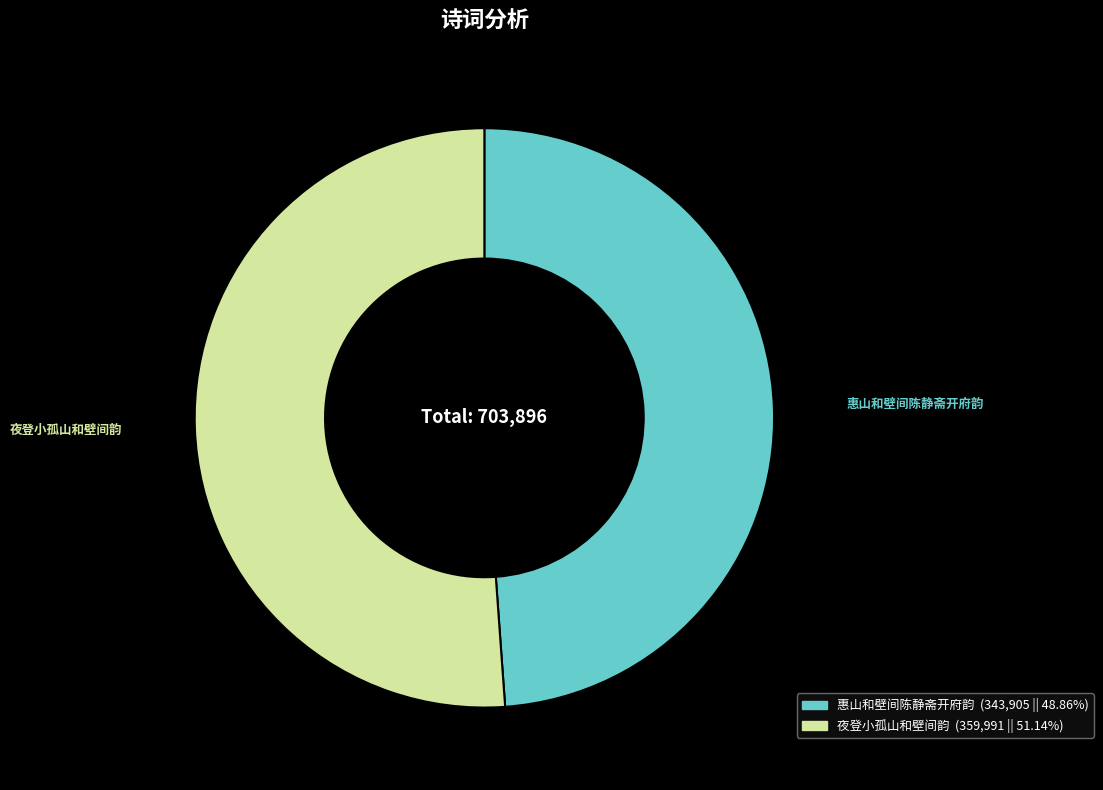

How many slices are in this pie chart?

2